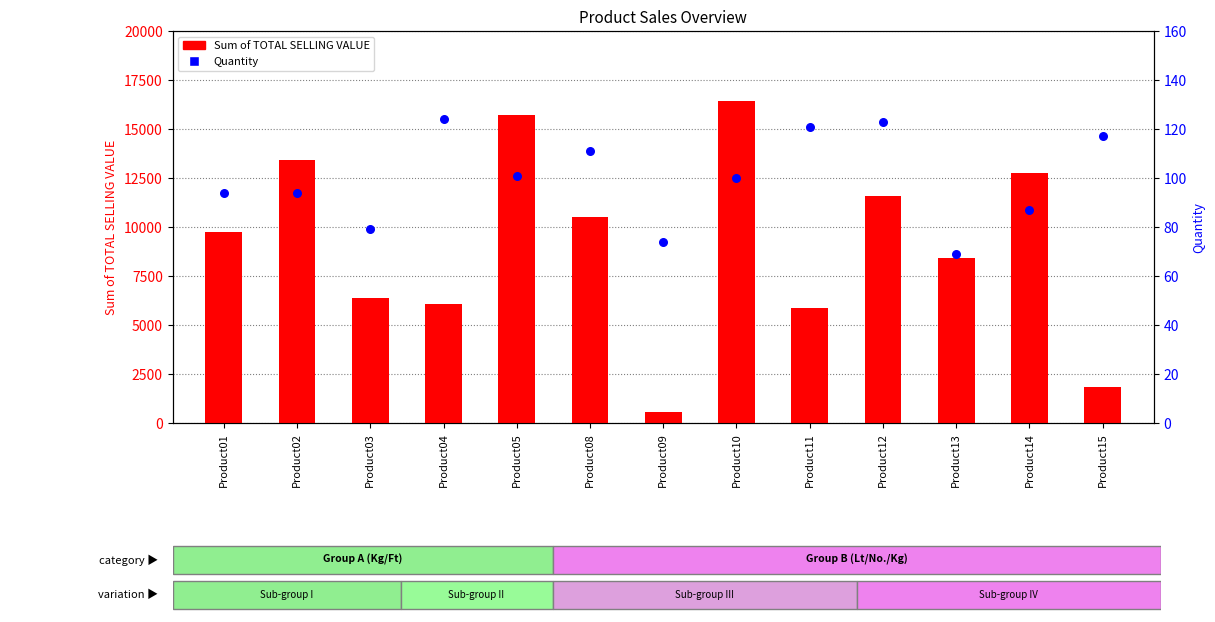

Which series has the widest spread of Y values?

Sum of TOTAL SELLING VALUE